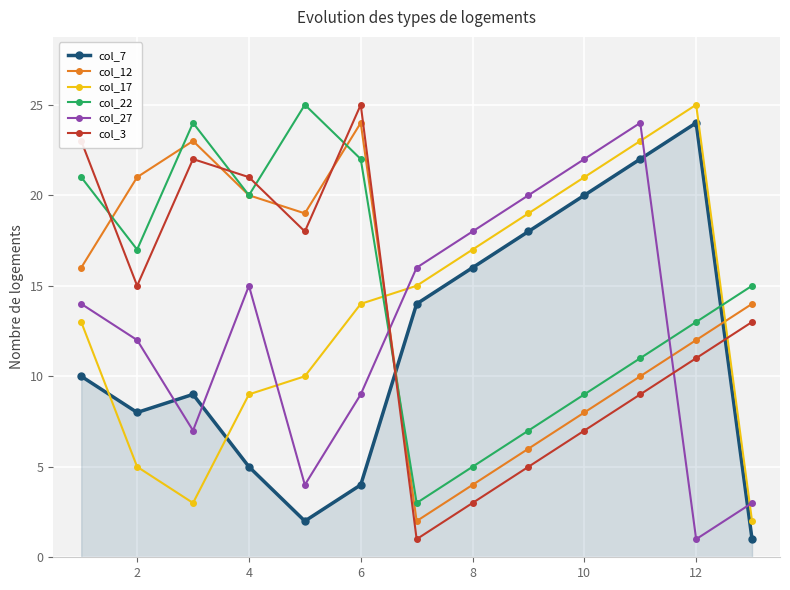

How many distinct data groups are displayed?

6